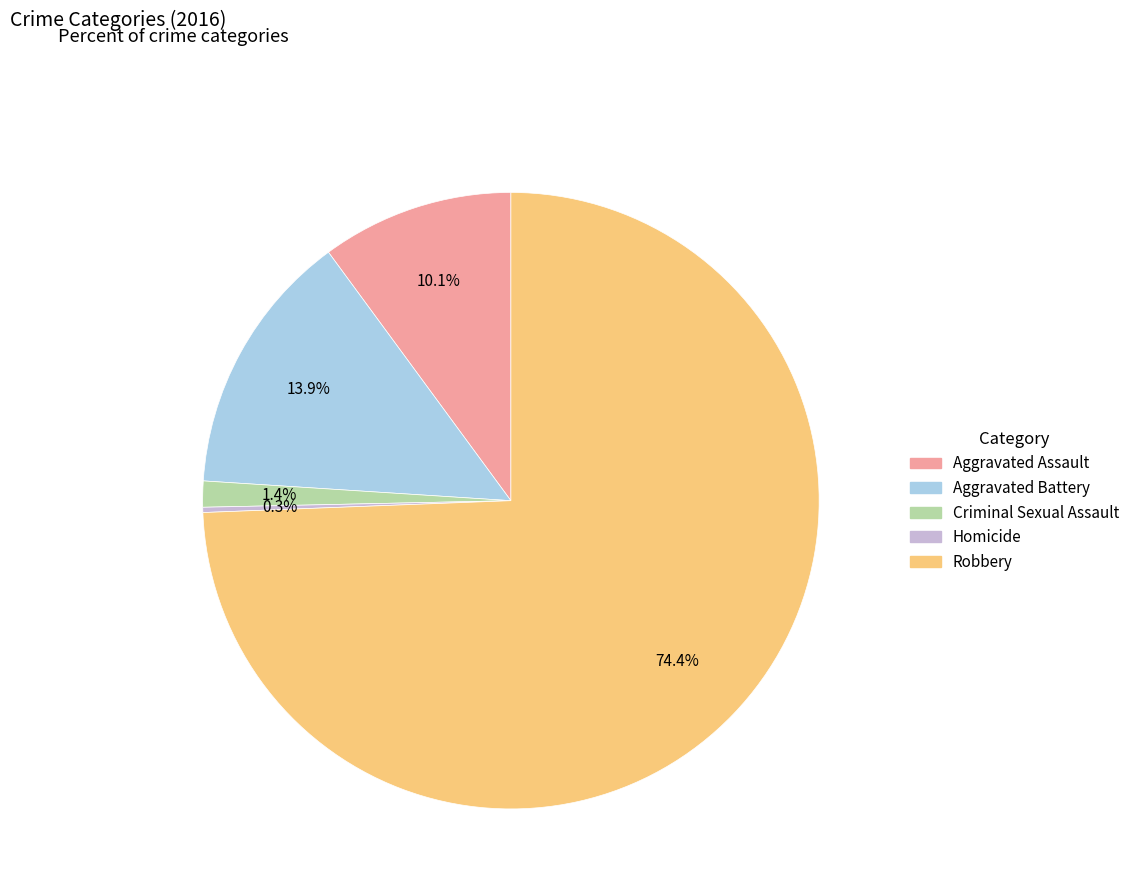

Approximately how many times larger is the value at Robbery compared to Aggravated Battery?

5.4